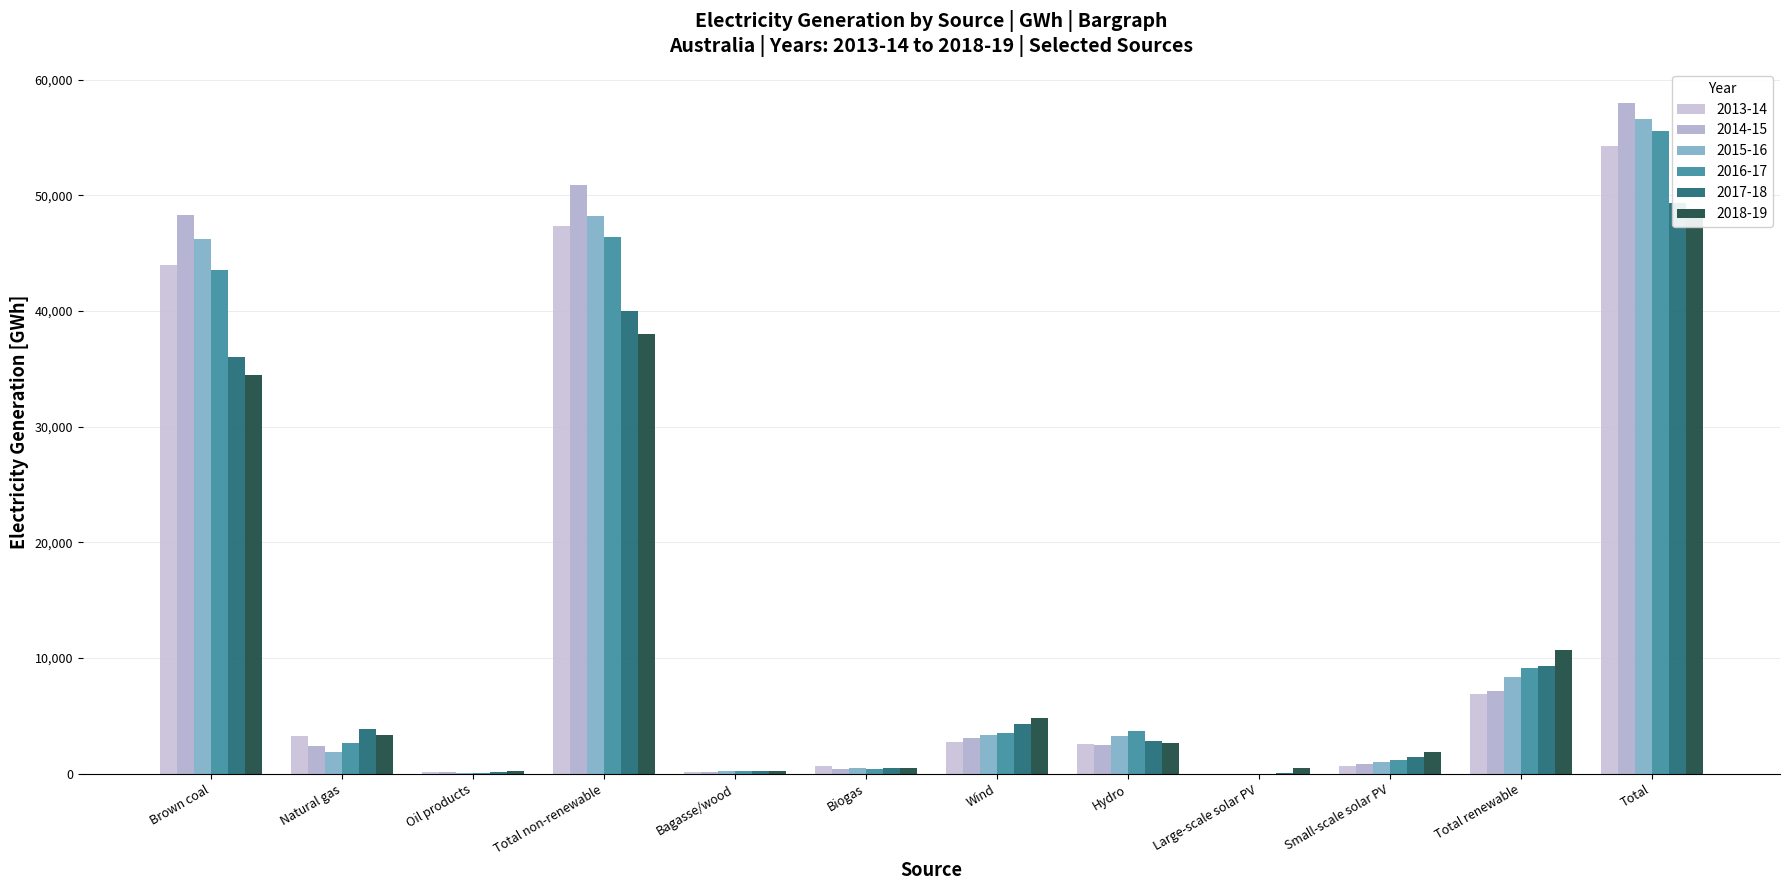

At how many categories does at least one series exceed 52147?

1